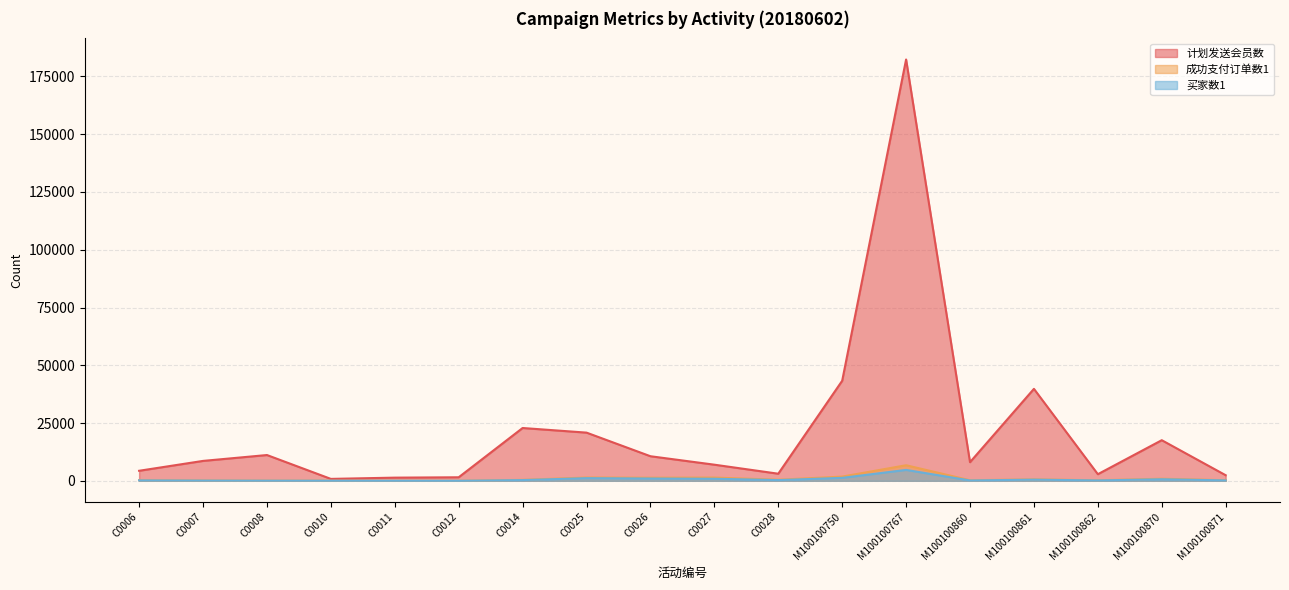

Which series changed the most between M100100861 and M100100871?

计划发送会员数